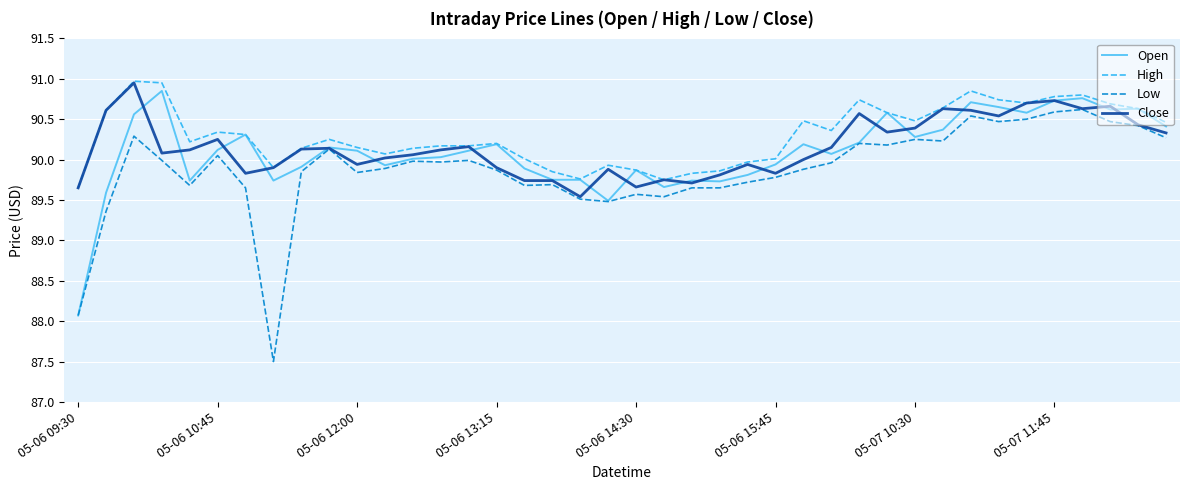

True or false: High and Low cross at least once.

False